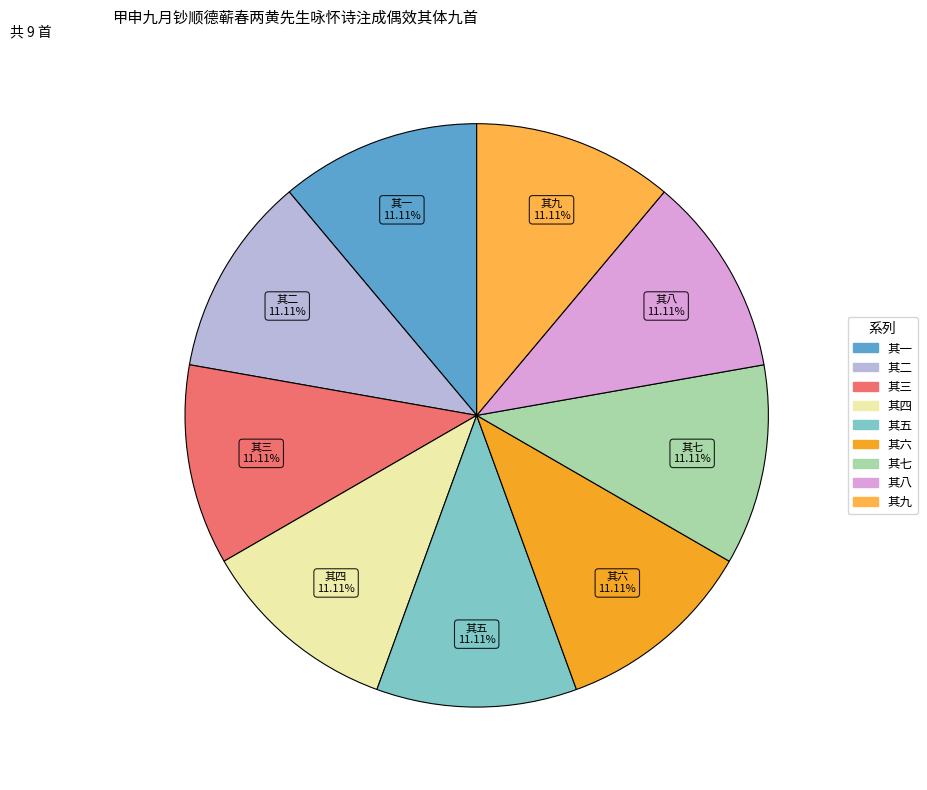

What percentage is NOT represented by 其八?

88.9%